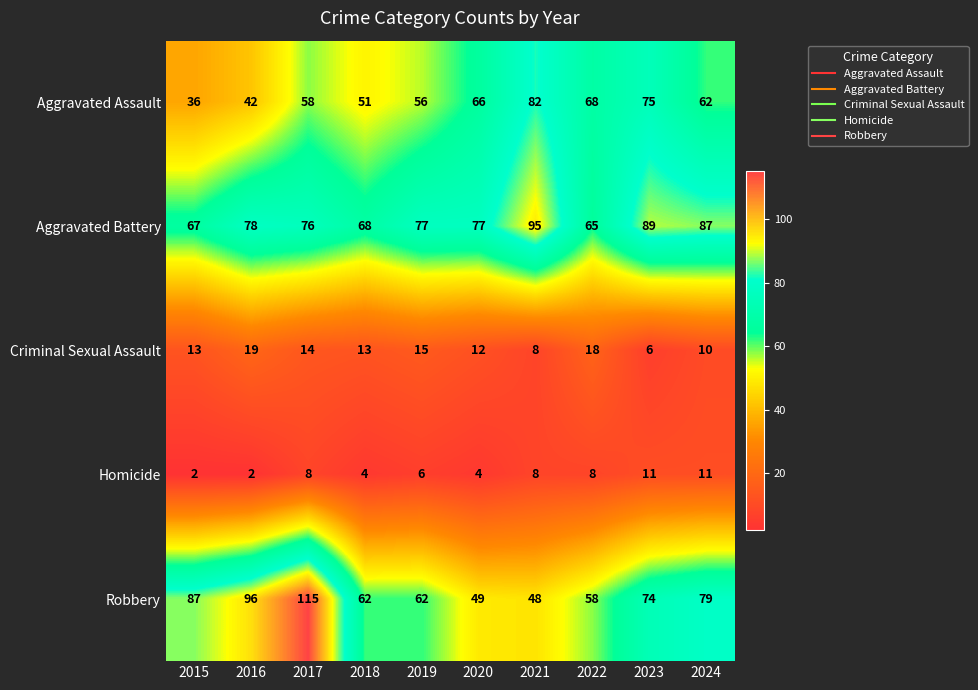

Read the Criminal Sexual Assault value at 2022, to the nearest 5.

20